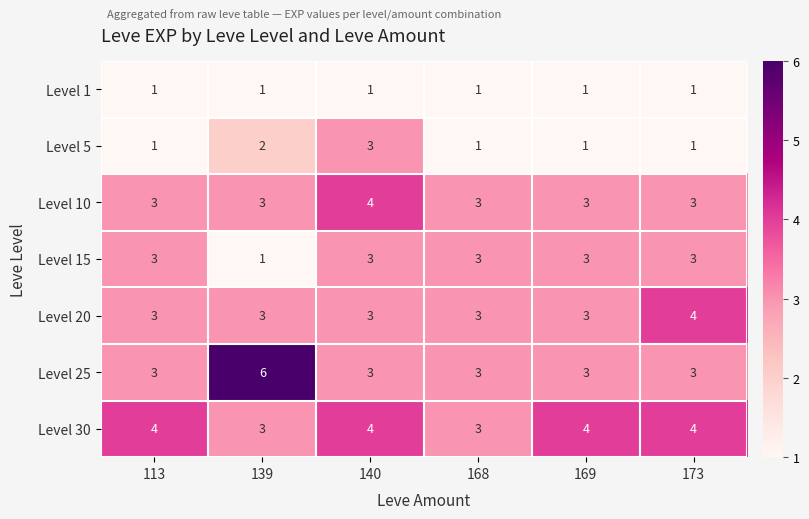

Which series changed the most between 113 and 139?

Level 25